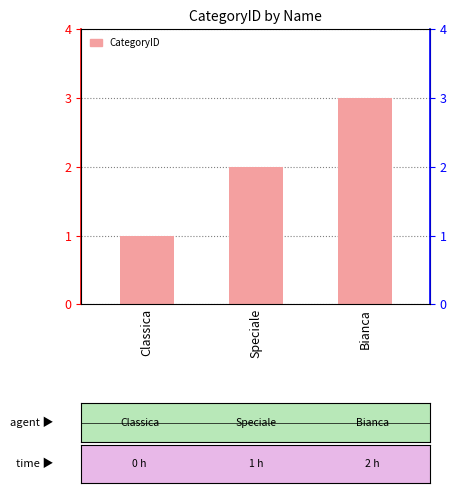

The value at Speciale is 3. True or false?

False